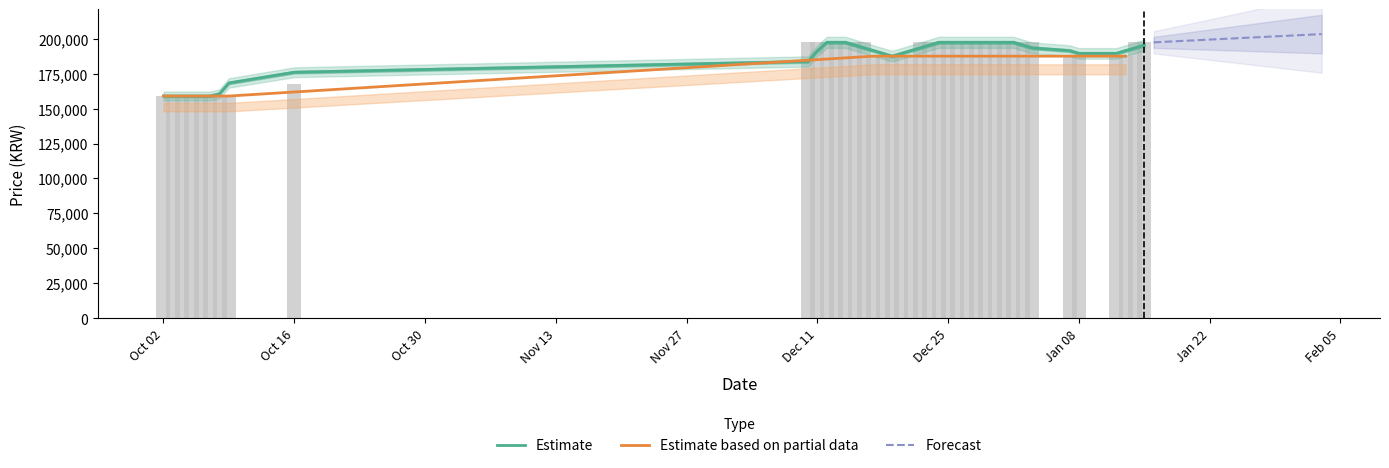

What is the ratio of the value at 2023-10-06 to the value at 2023-12-14?

0.8